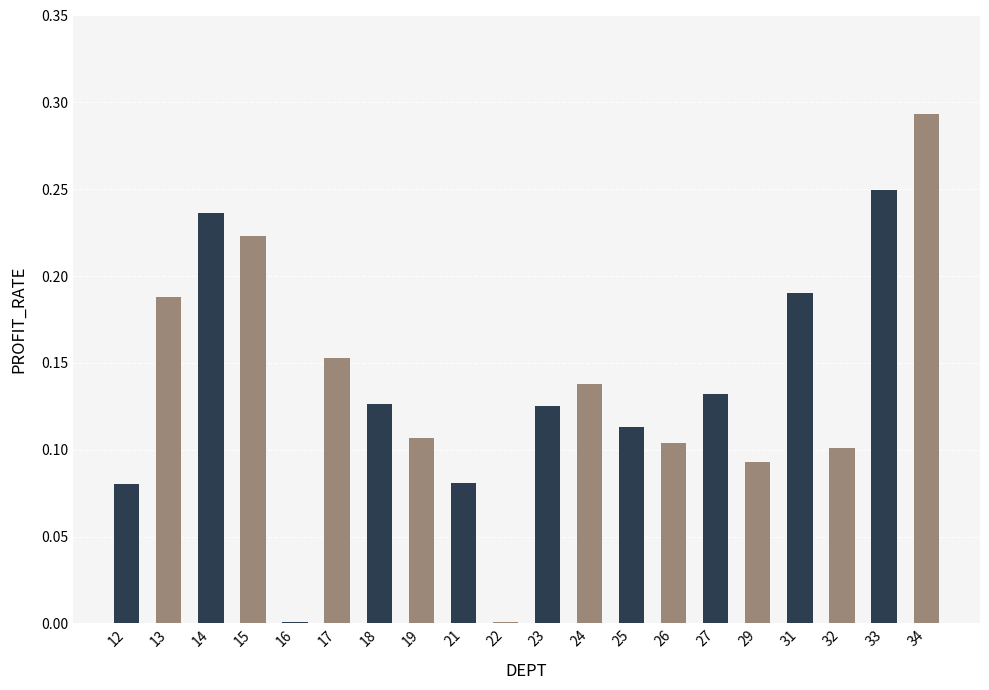

Which has a higher value, 29 or 32?

32